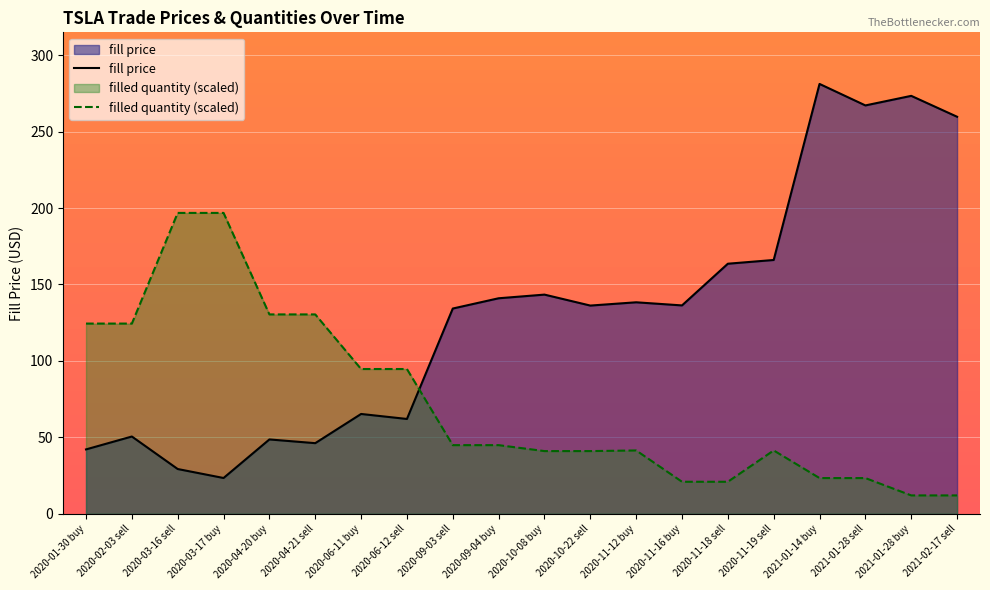

At which label does filled quantity (scaled) first exceed 44?

2020-01-30 buy